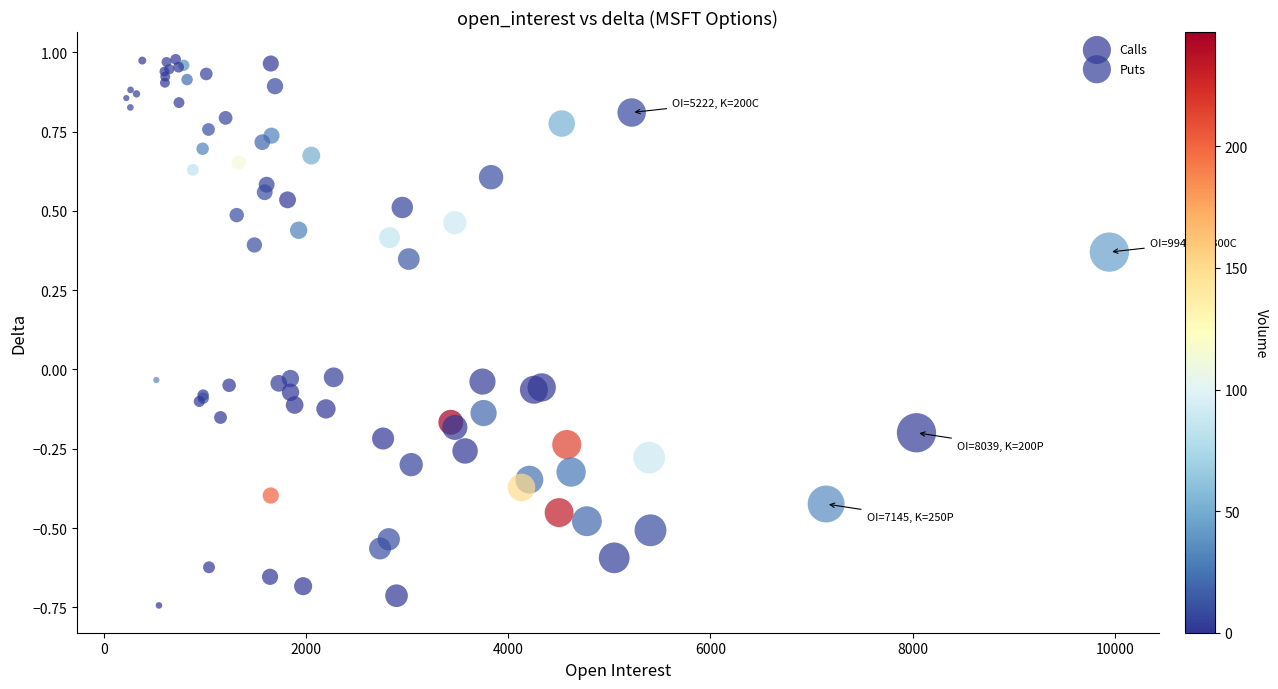

Which series has the widest spread of Y values?

Puts